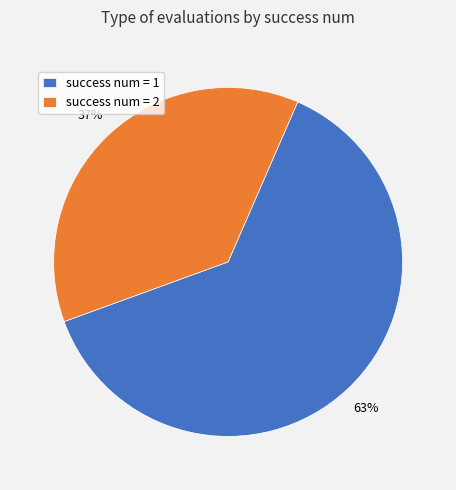

To the nearest percent, what percentage of the pie is success num = 2?

37%